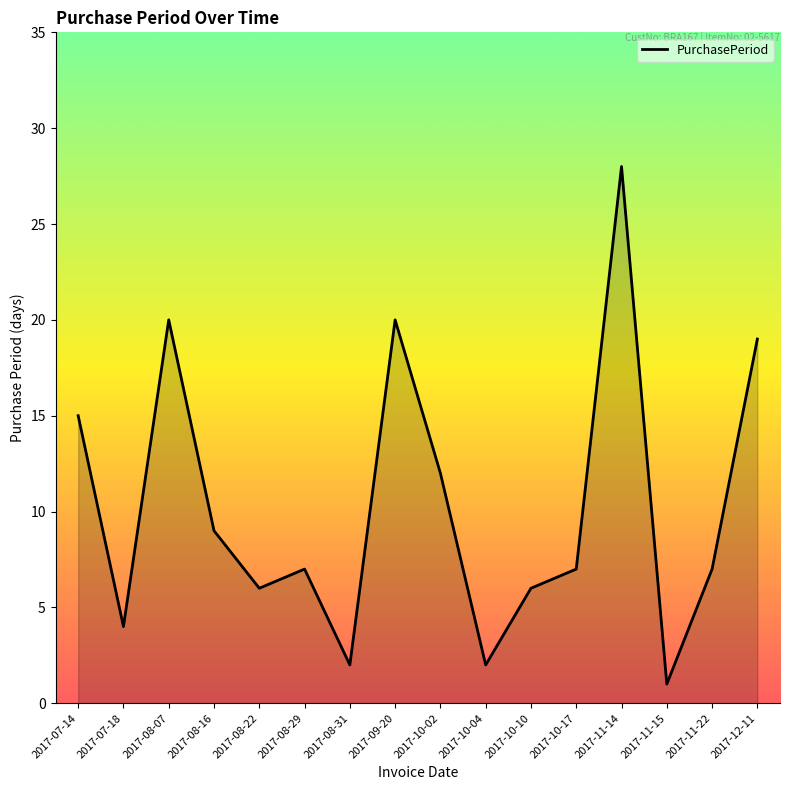

Which label corresponds to the largest value in the chart?

2017-11-14